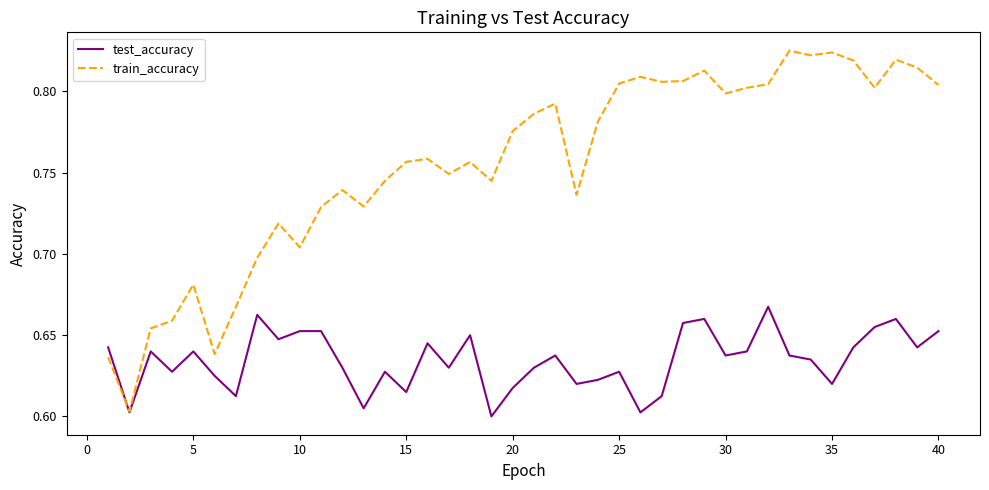

Which series has the largest total across all categories?

train_accuracy